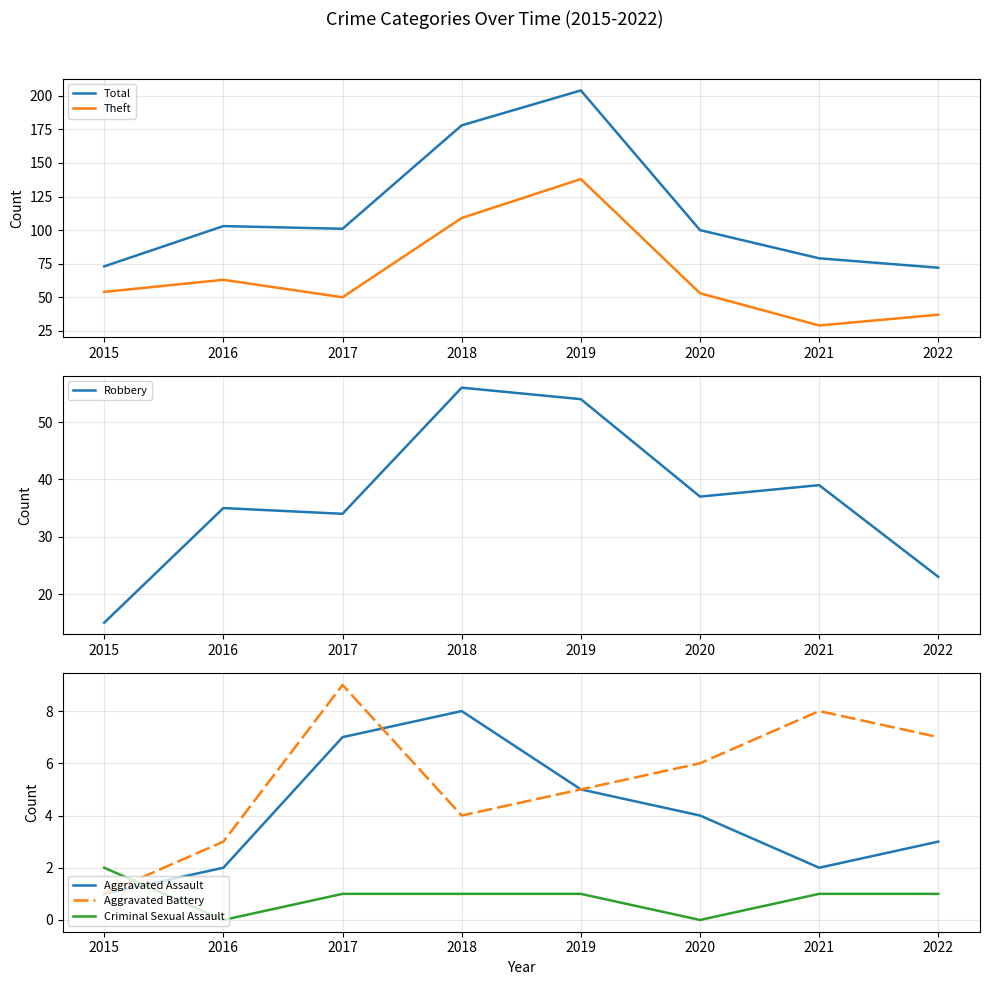

How many values in the Aggravated Battery series are below 6?

4